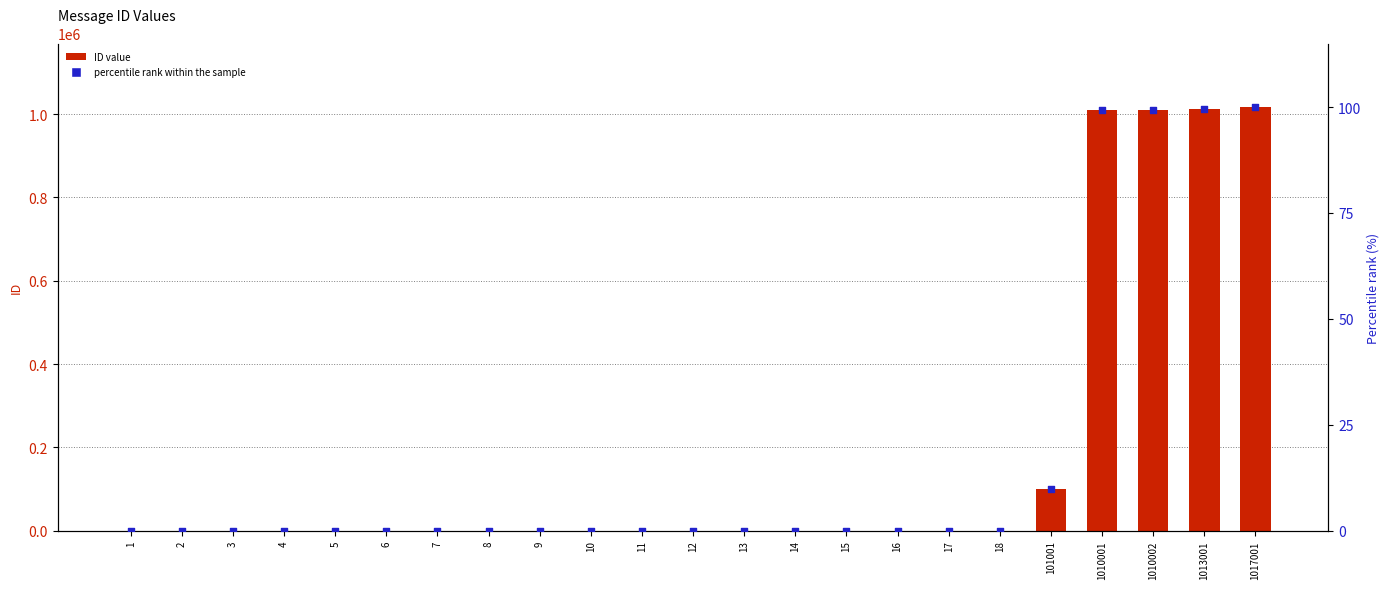

What are all the series names shown in the legend?

ID value, percentile rank within the sample